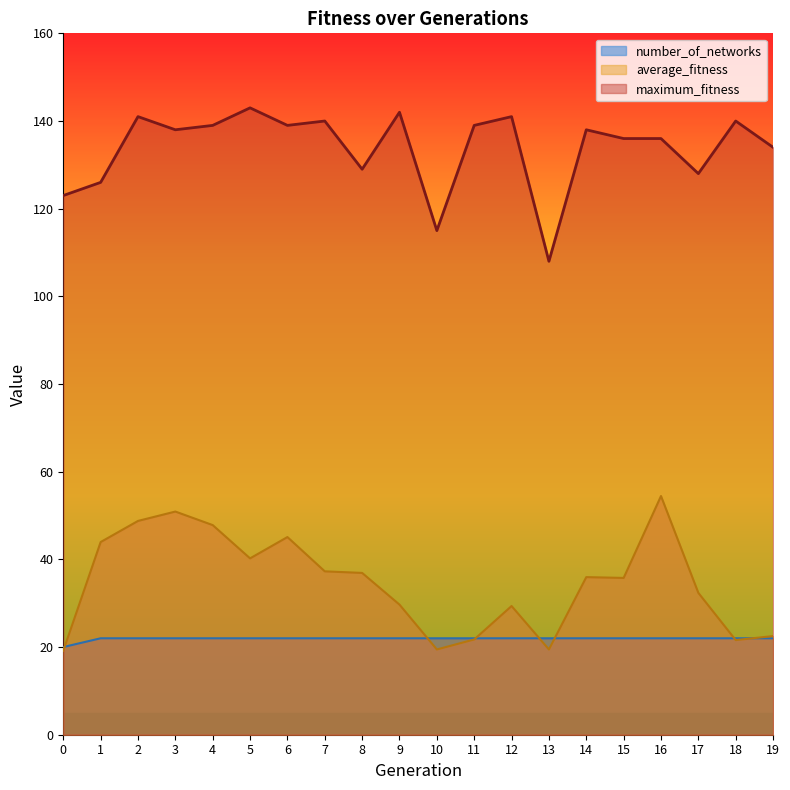

What is the sum of the number_of_networks values at 10 and 7?

44.0